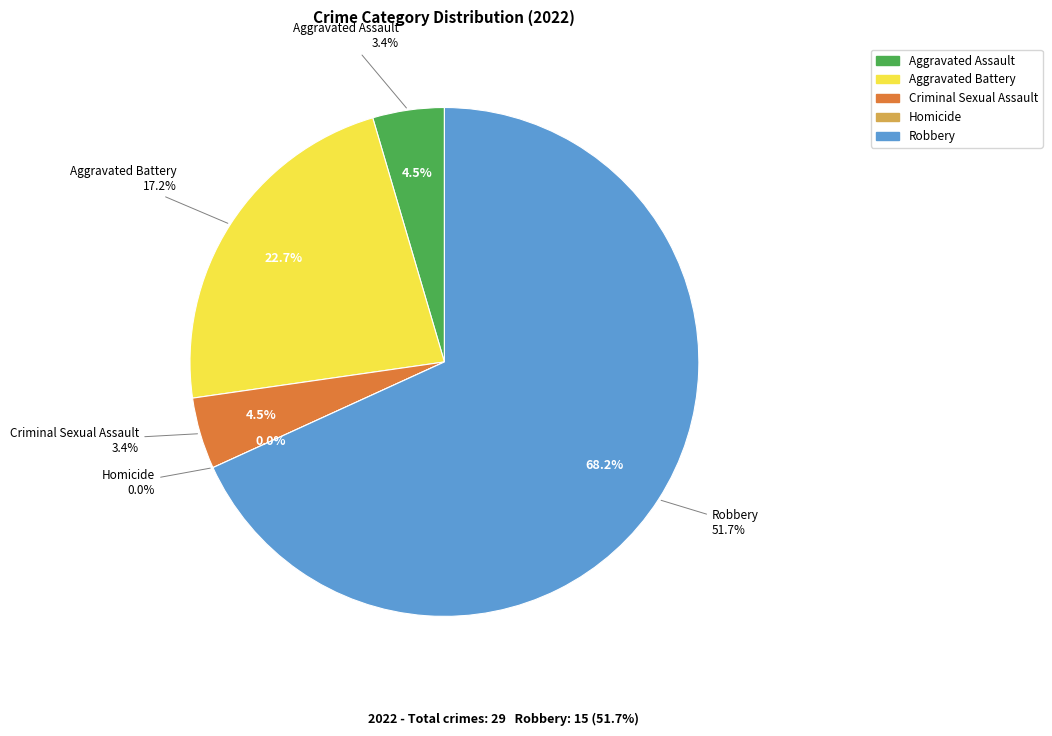

What is the change in value from Aggravated Assault to Robbery?

+14